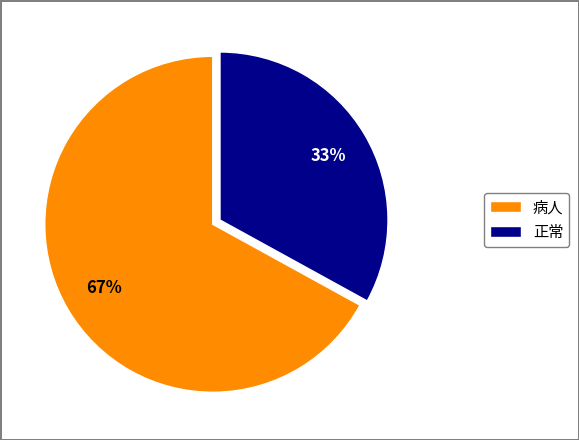

To the nearest percent, what percentage of the pie is 病人?

67%